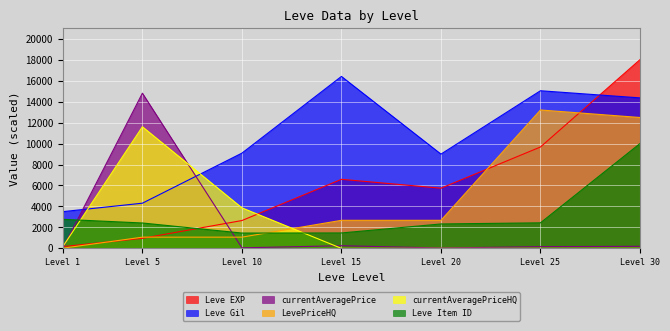

Between Level 15 and Level 20, which series saw the biggest shift?

Leve Gil